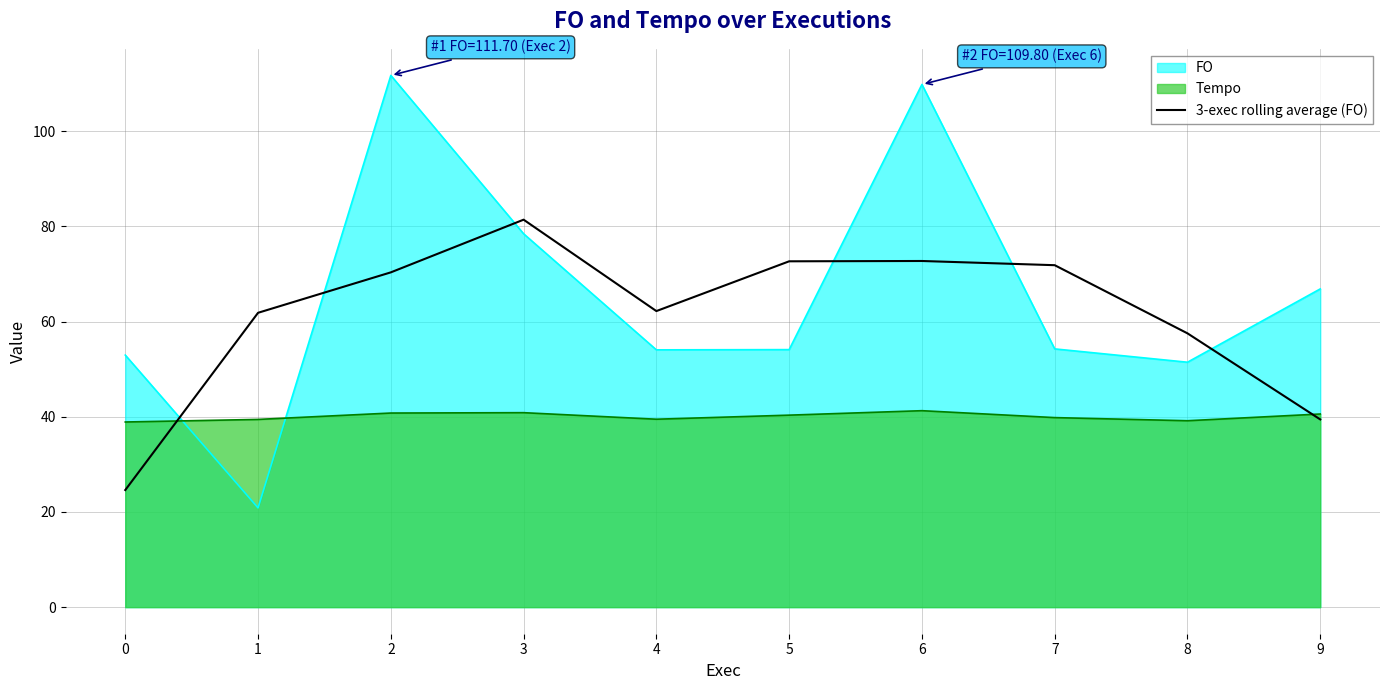

The chart shows a value of 31.4 at 5. True or false?

False